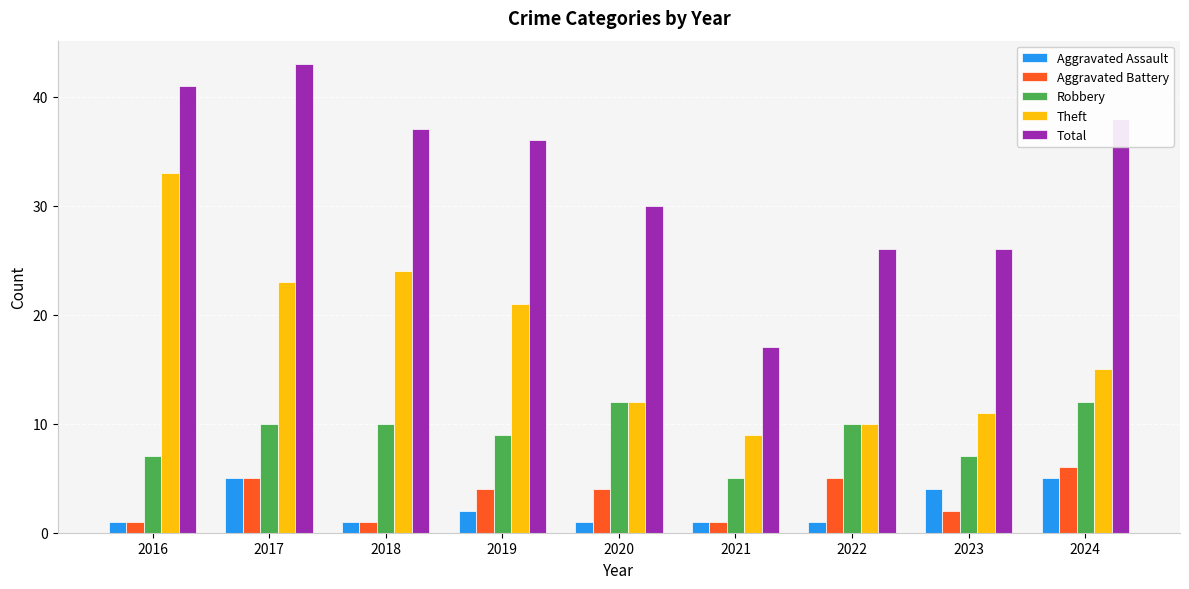

Is the value of Theft at 2023 greater than the value of Robbery at 2017?

Yes